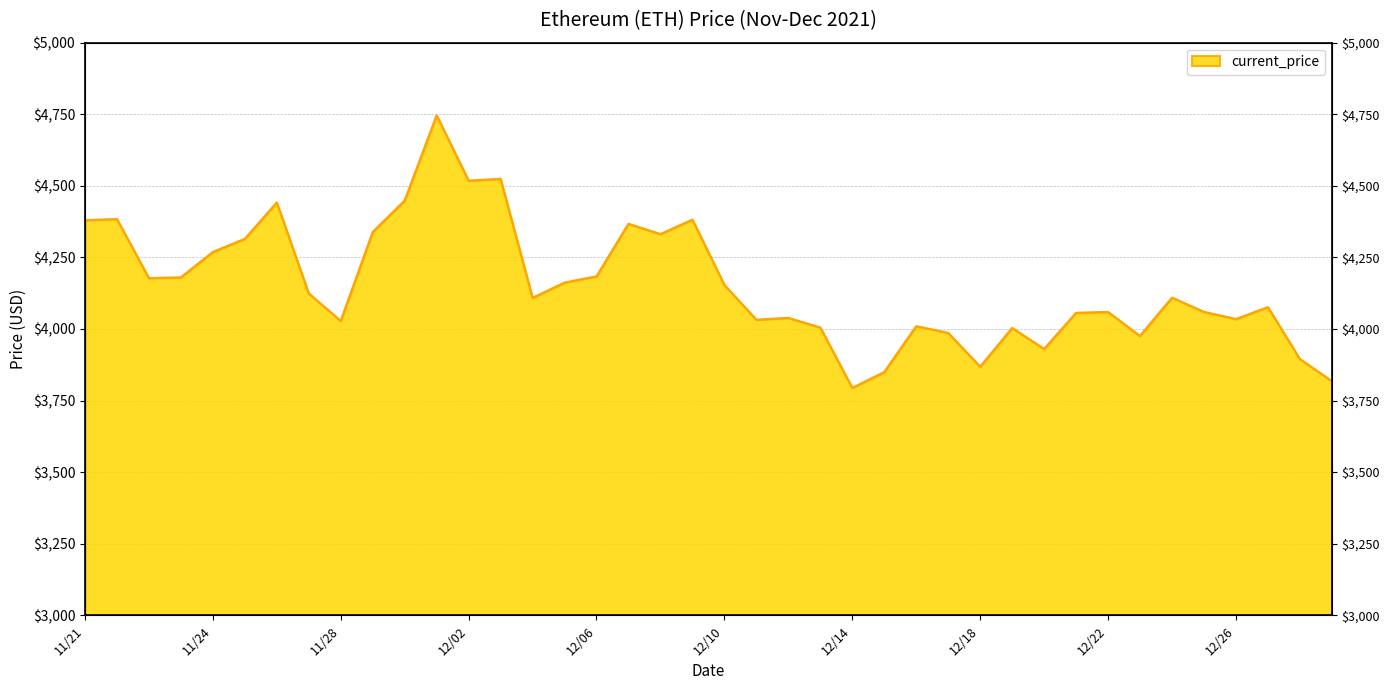

What is the difference between the second highest and second lowest values?

706.5